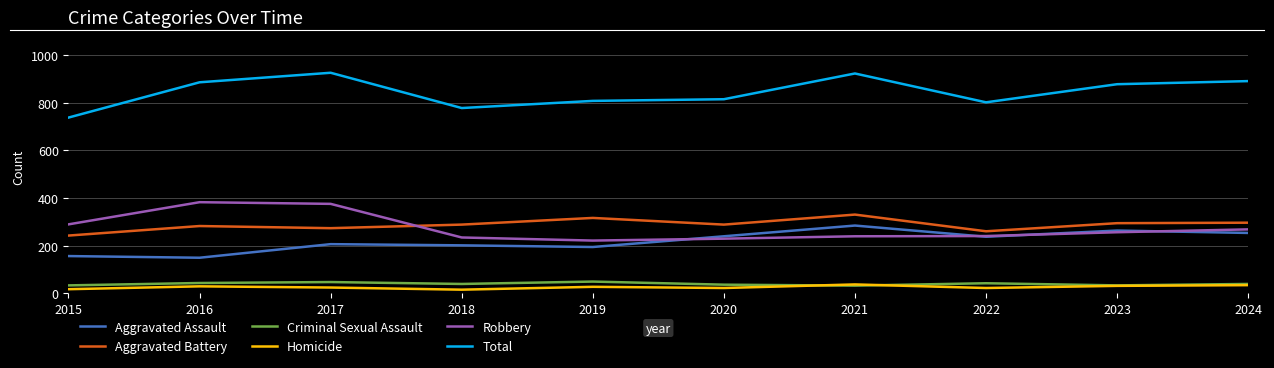

Is it true that Aggravated Assault equals 284 at 2021?

True